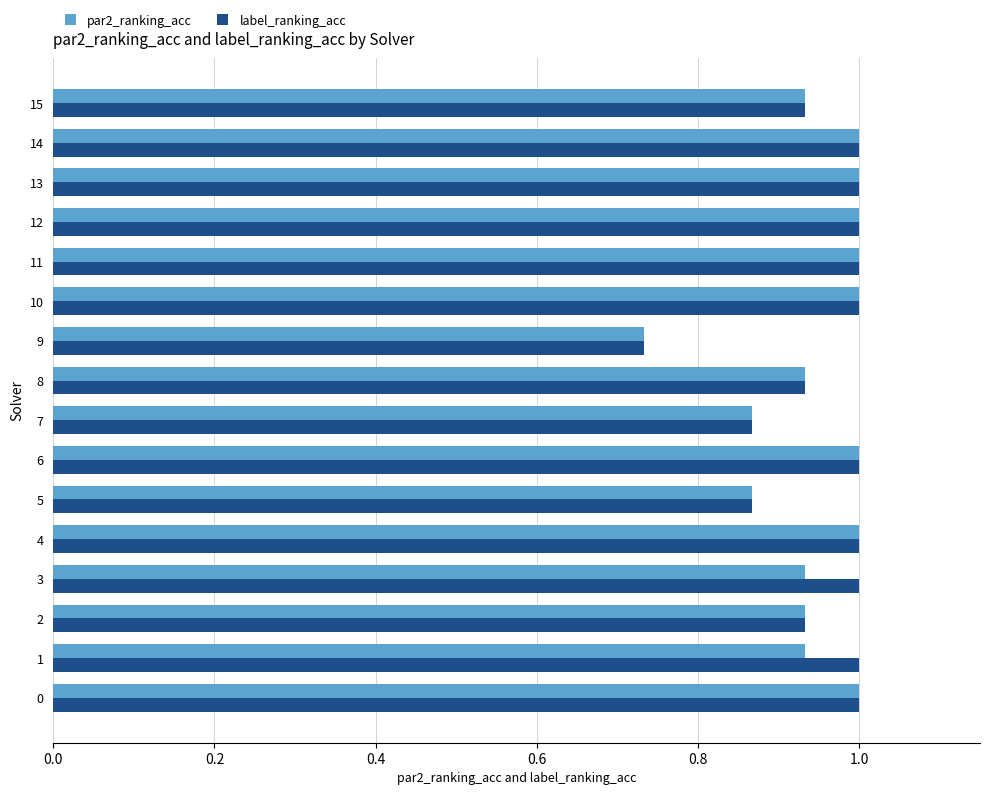

At which label does label_ranking_acc reach its minimum?

9